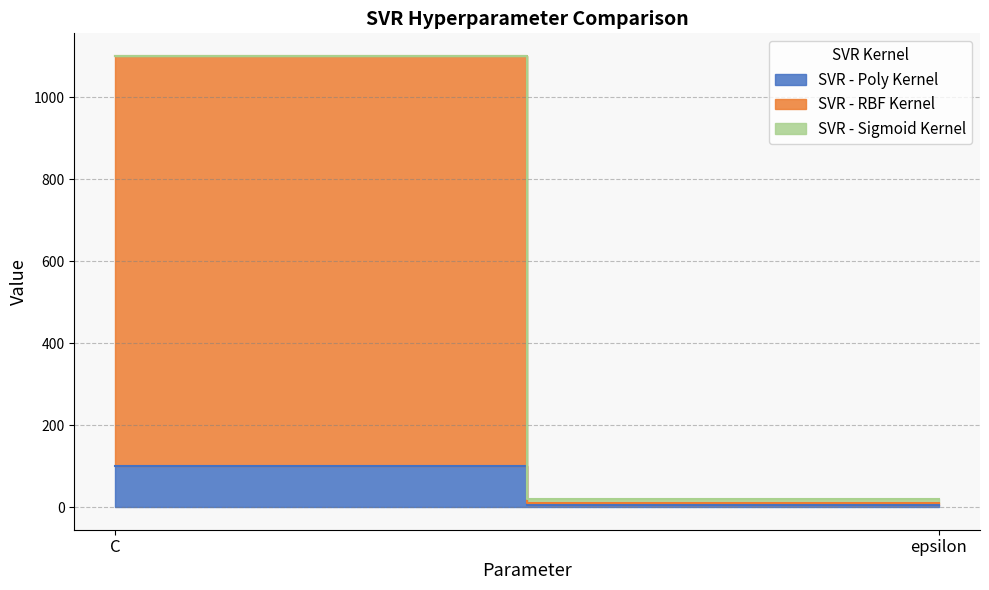

Reading left to right, what are all the values shown in this chart?

SVR - Poly Kernel: 100	5
SVR - RBF Kernel: 1000	5
SVR - Sigmoid Kernel: 1	10